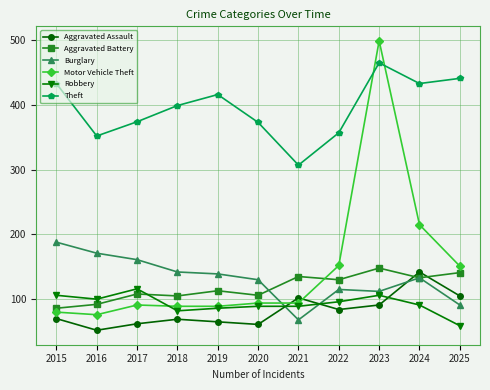

In Aggravated Assault, how many points are higher than both neighbors (excluding endpoints)?

3